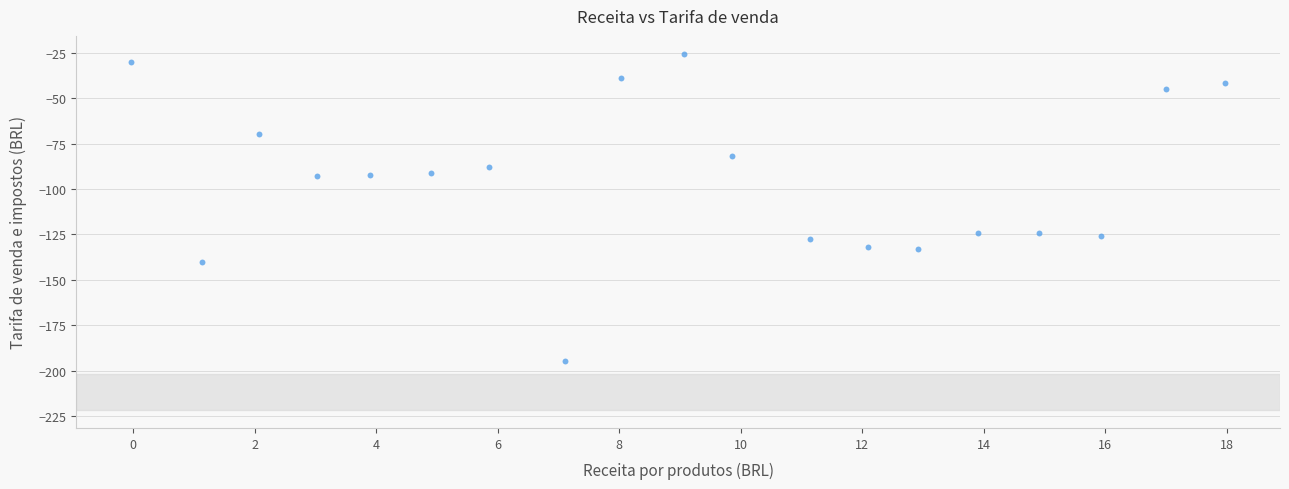

What is the range of X values (max minus min)?

18.0